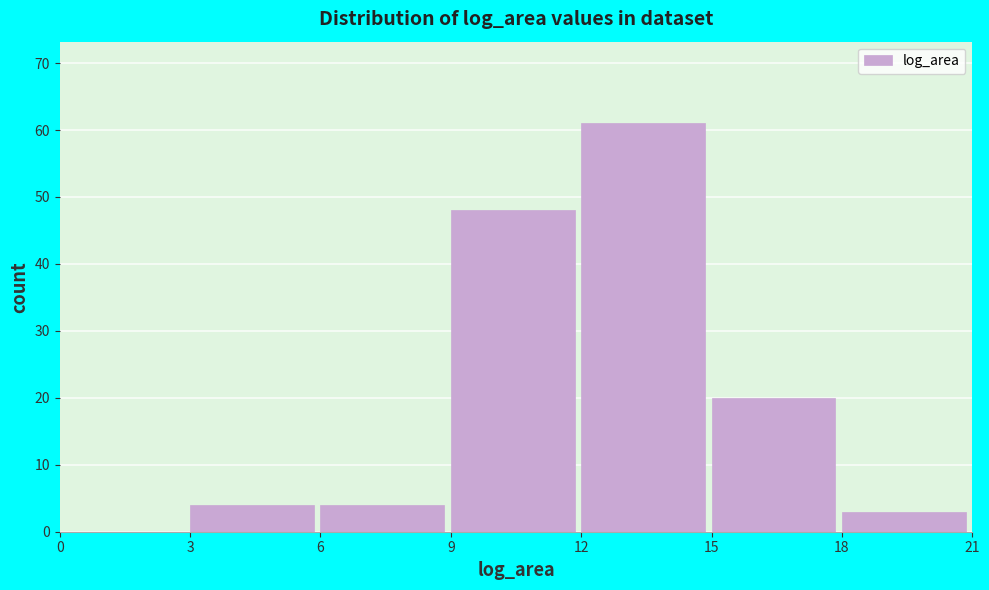

Over which range of the x-axis is the bar tallest?

12 to 15